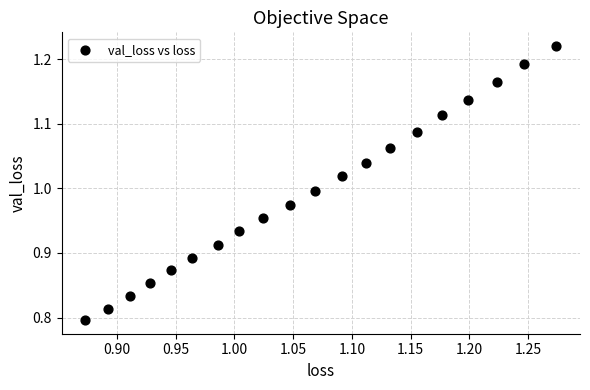

What is the range of Y values (max minus min)?

0.4